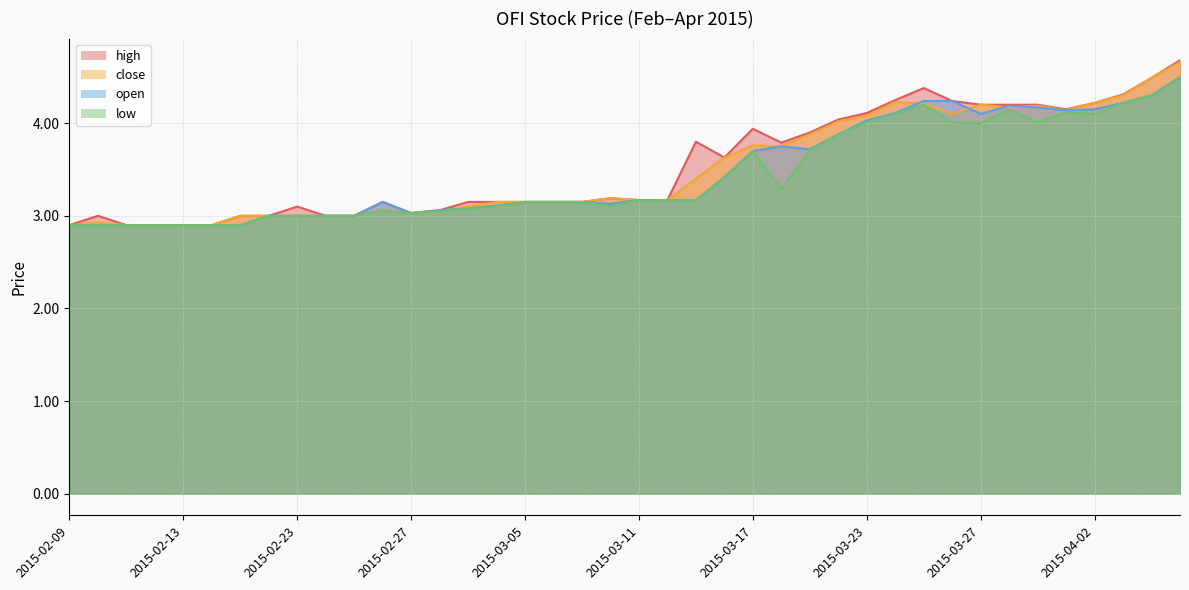

What is the average value of the high series?

3.5